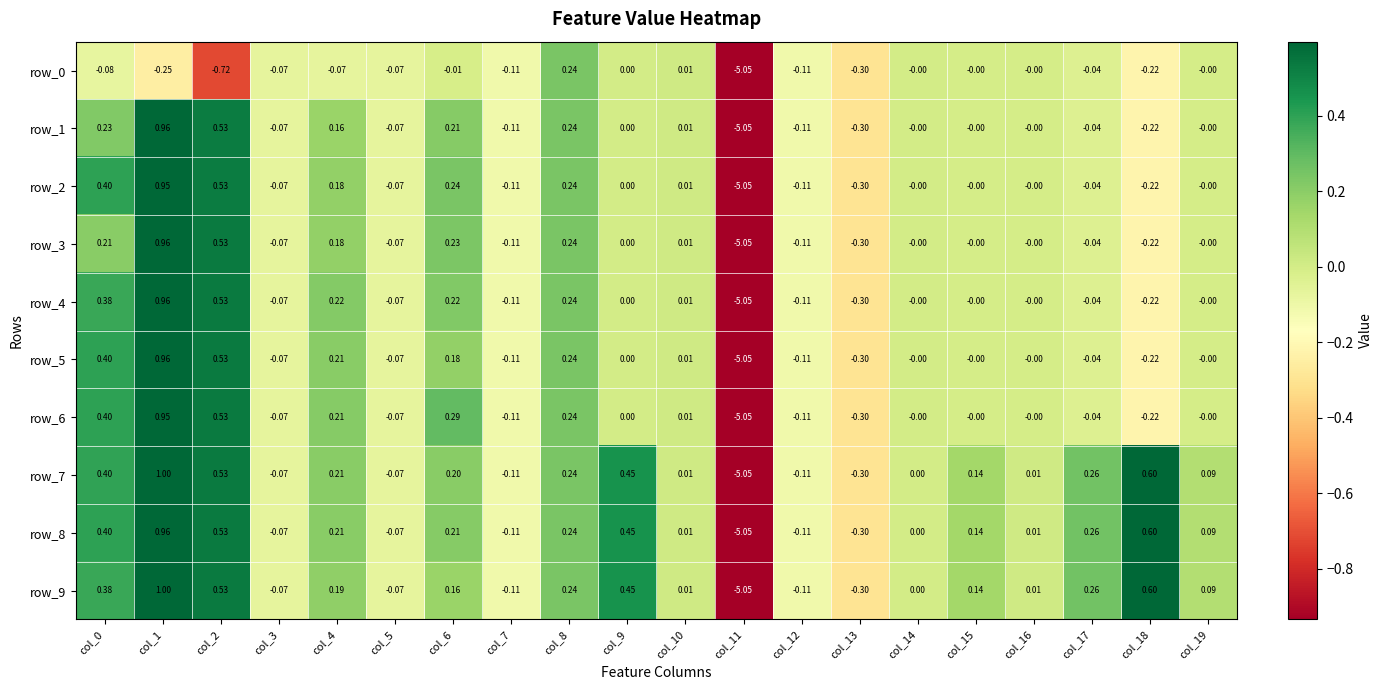

What is the greatest value displayed?

1.0